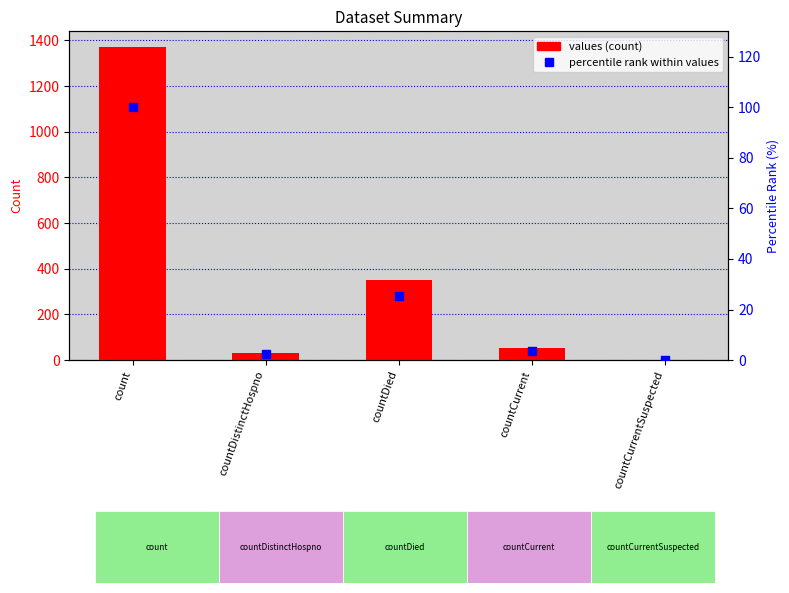

At how many categories does at least one series exceed 99?

2